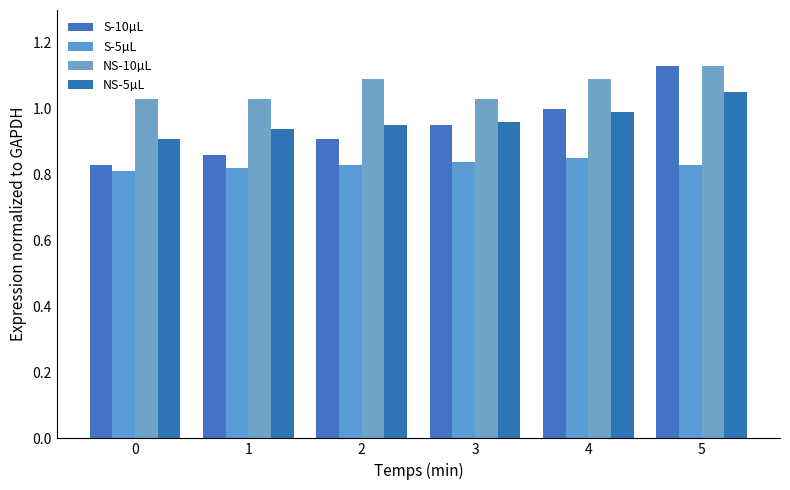

Which has a higher value, 1 or 3?

3